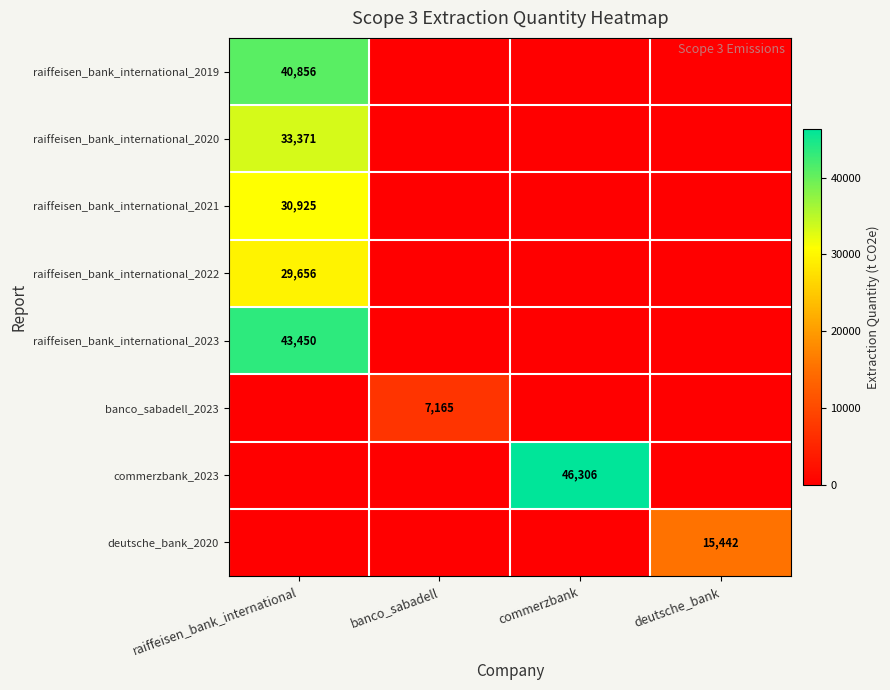

The value of raiffeisen_bank_international_2022 at raiffeisen_bank_international is 29656. True or false?

True